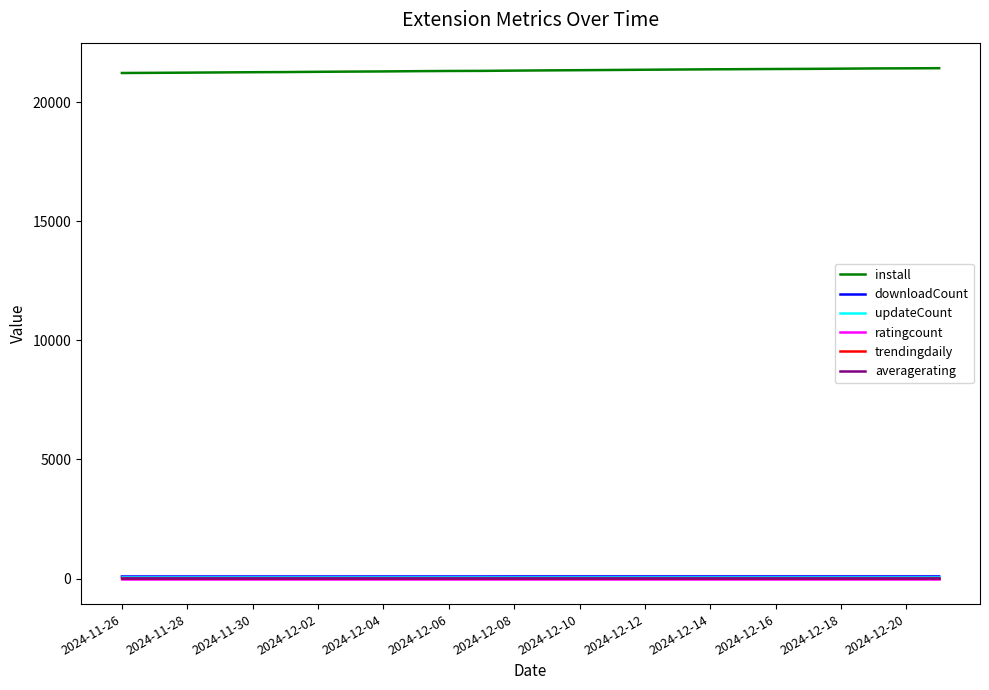

True or false: trendingdaily and install intersect in this chart.

False